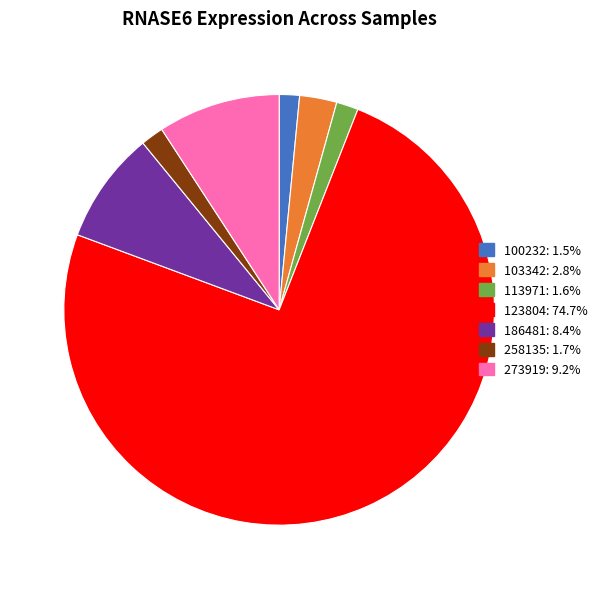

Does any single category account for the majority?

Yes